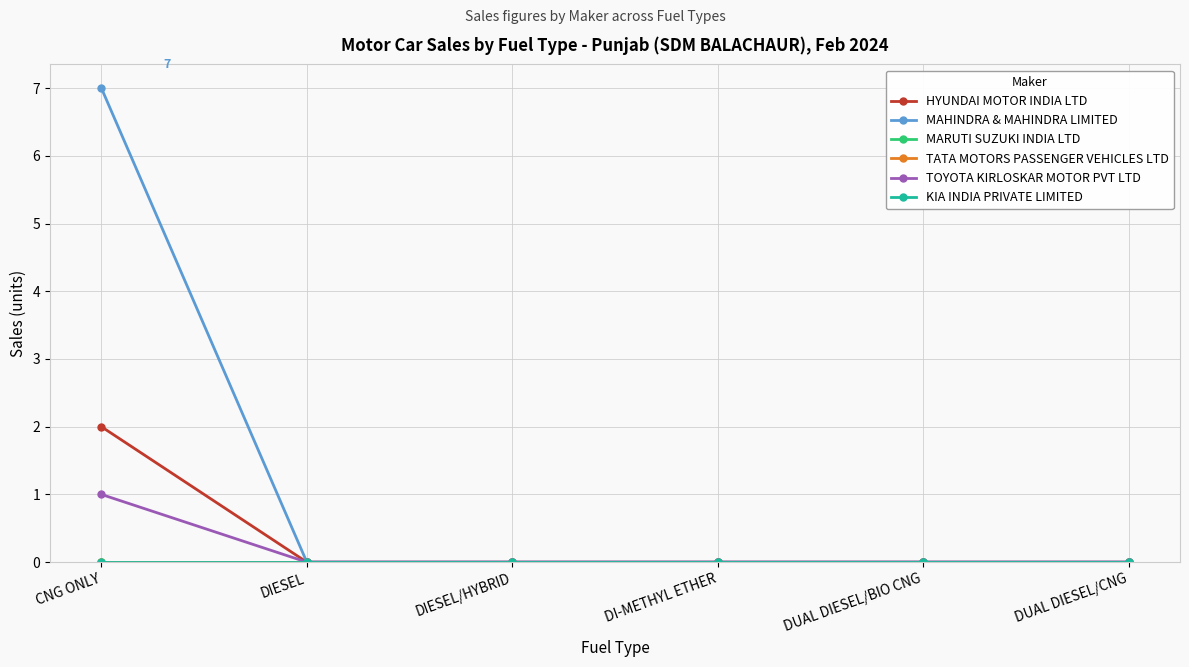

True or false: MAHINDRA & MAHINDRA LIMITED and HYUNDAI MOTOR INDIA LTD cross at least once.

False